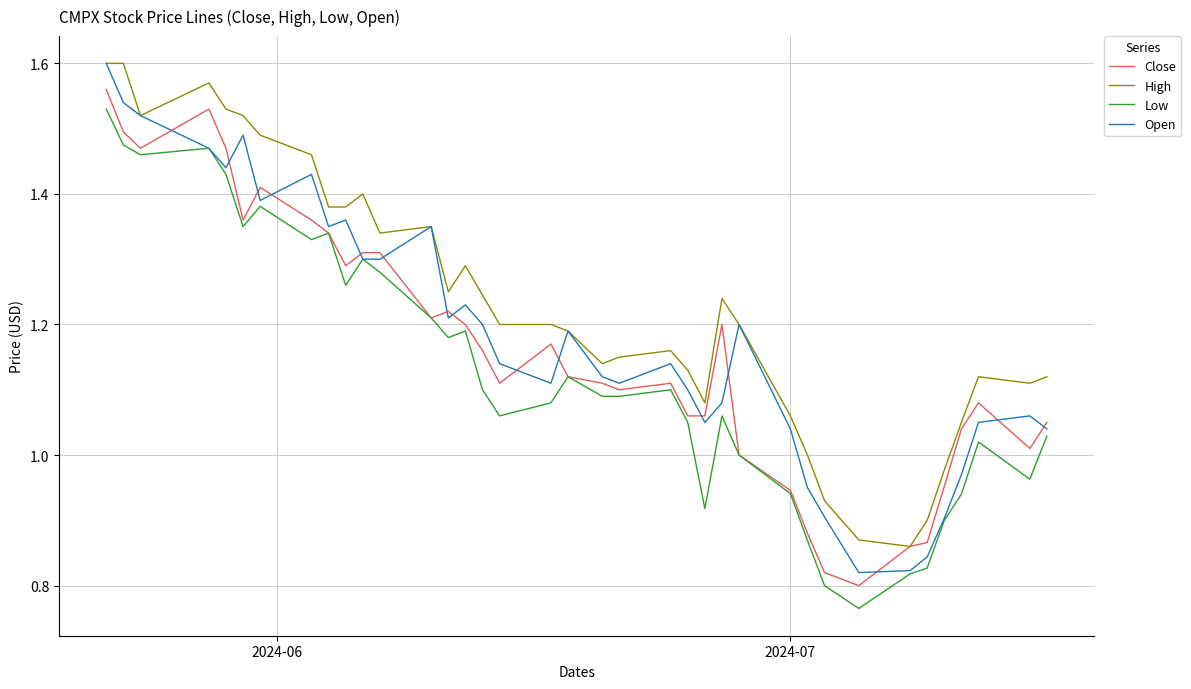

Which series has the widest spread of values?

Open